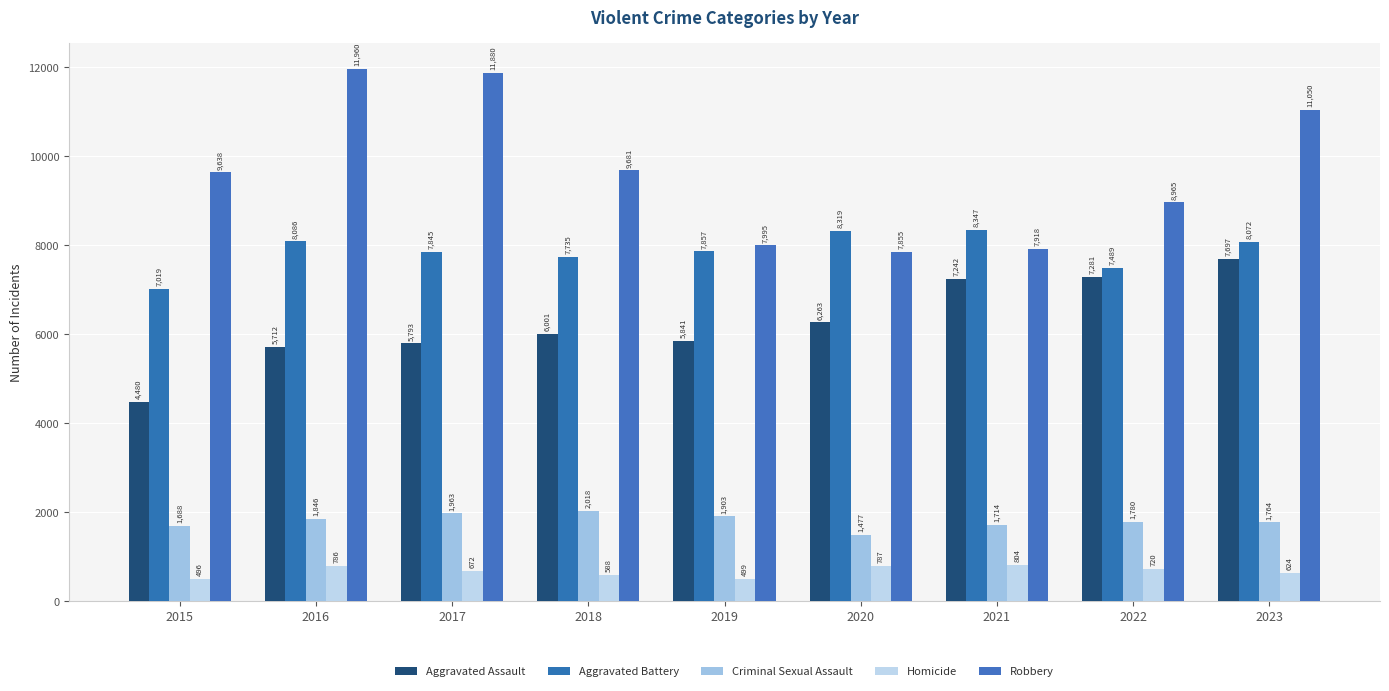

What is the approximate value of Aggravated Assault at 2016?

5712